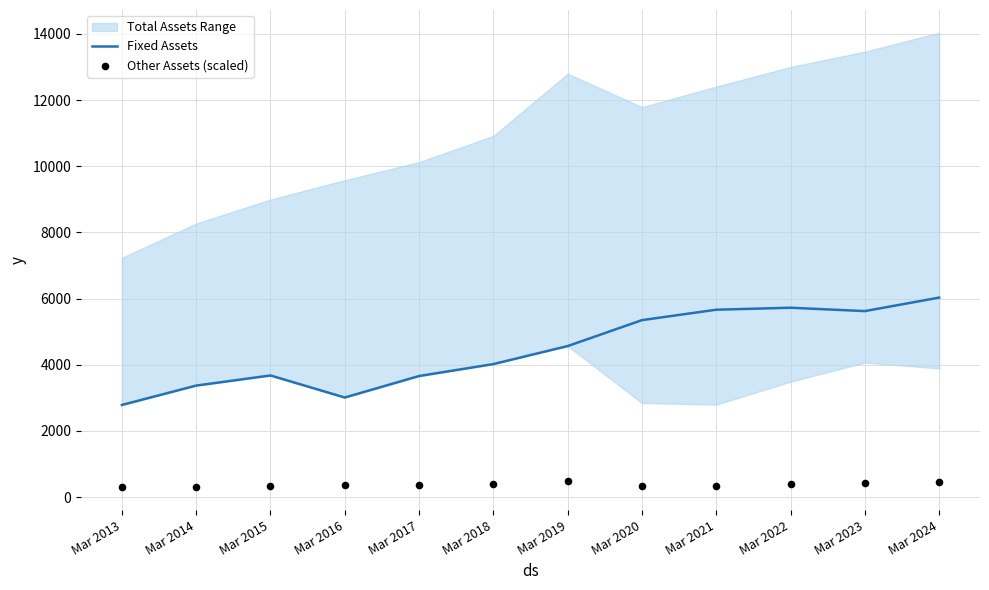

Which category has the highest value in the Fixed Assets series?

Mar 2024